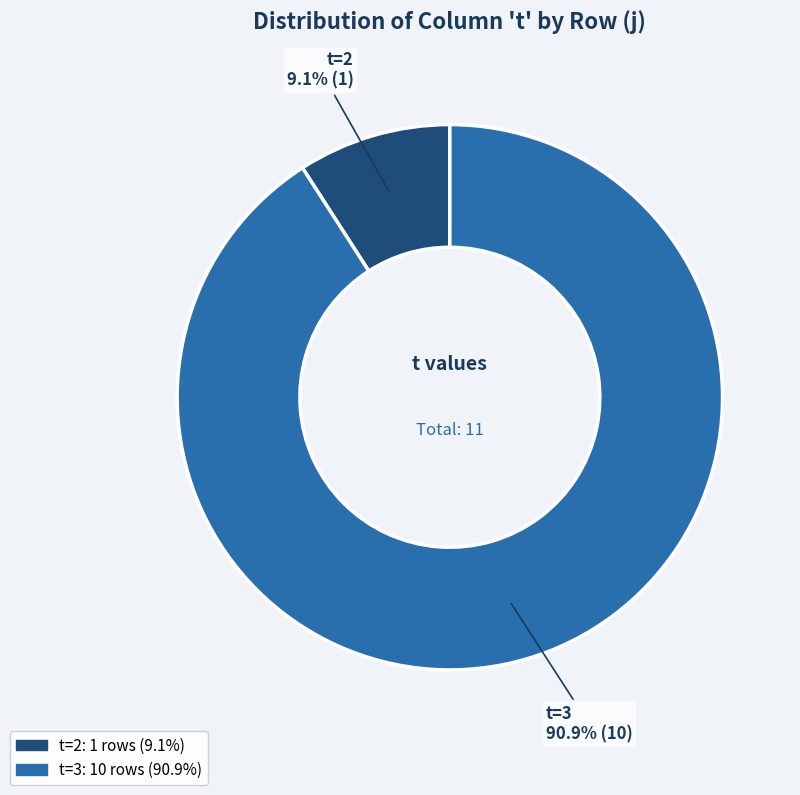

Does any single category account for the majority?

Yes